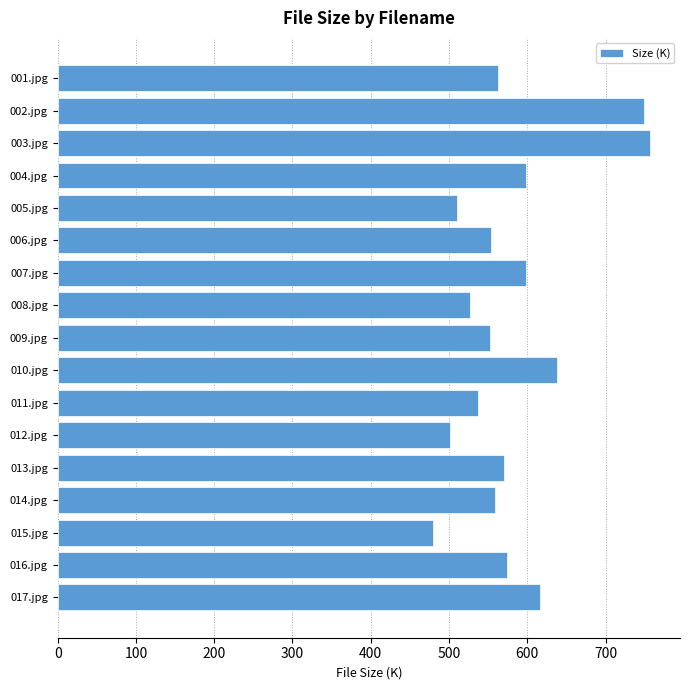

What is the difference between the maximum and minimum values?

277.8